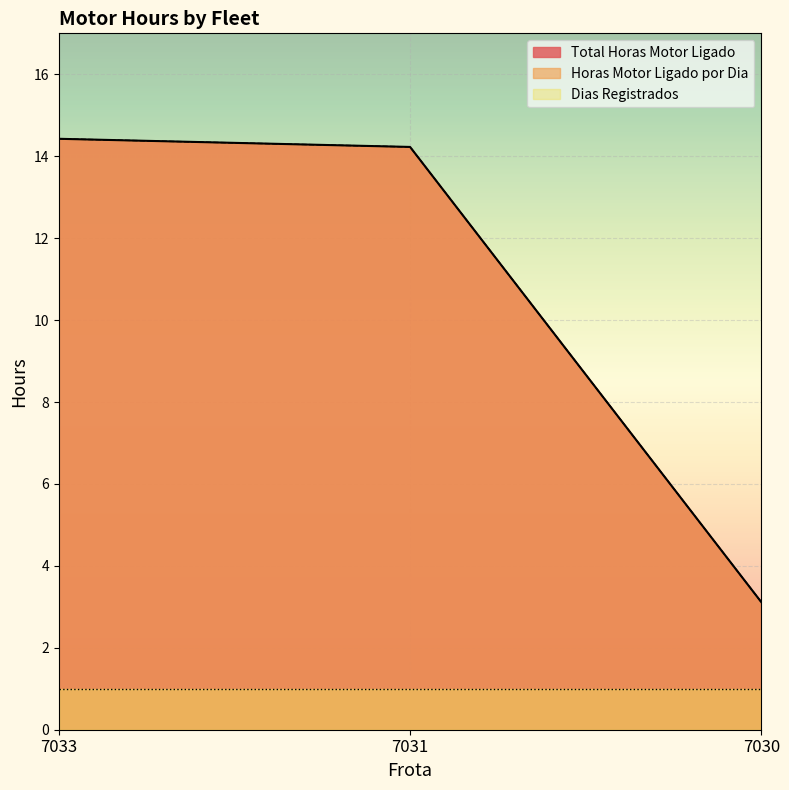

What is the sum of the Horas Motor Ligado por Dia values at 7033 and 7030?

17.5